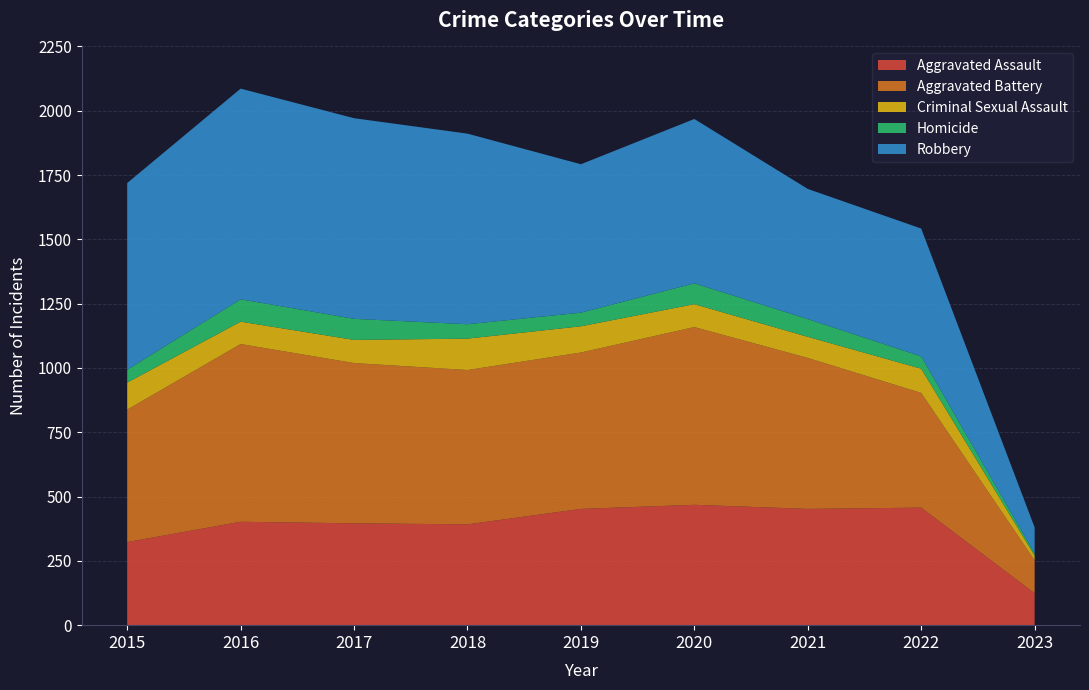

Reading right to left, extract all data points from this chart.

Aggravated Assault: 2023=124	2022=457	2021=452	2020=468	2019=452	2018=392	2017=396	2016=402	2015=323
Aggravated Battery: 2023=128	2022=446	2021=587	2020=691	2019=608	2018=600	2017=623	2016=691	2015=515
Criminal Sexual Assault: 2023=18	2022=94	2021=82	2020=89	2019=102	2018=122	2017=90	2016=87	2015=105
Homicide: 2023=9	2022=48	2021=69	2020=81	2019=53	2018=56	2017=82	2016=87	2015=50
Robbery: 2023=101	2022=497	2021=506	2020=639	2019=577	2018=741	2017=780	2016=819	2015=726